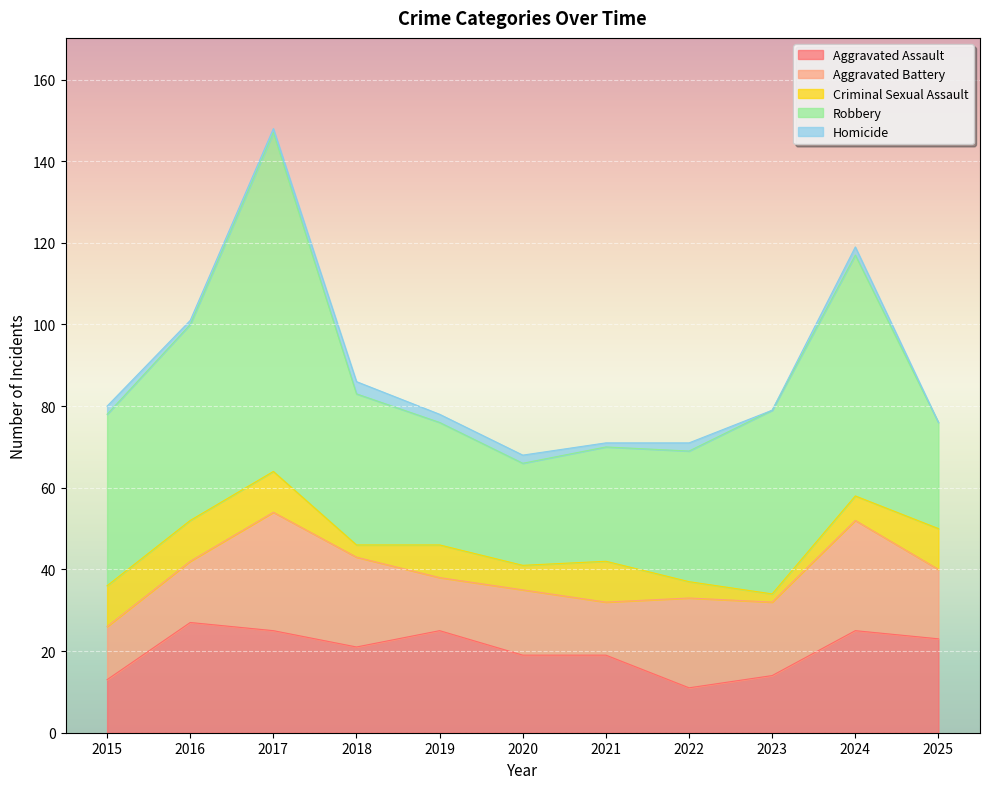

At which category does Robbery reach its first local peak?

2017